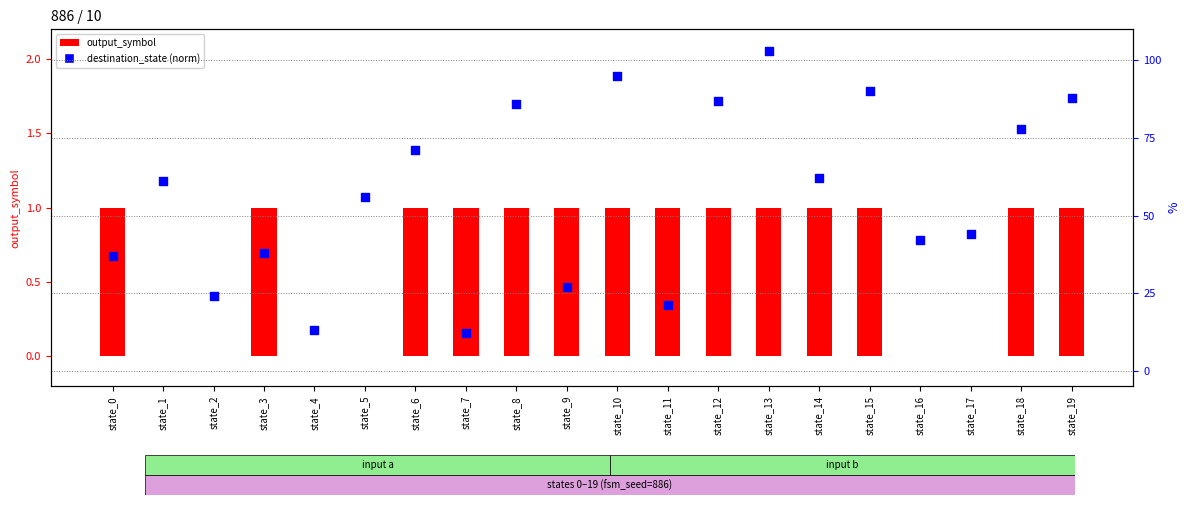

What are all the series names shown in the legend?

output_symbol, destination_state (norm)